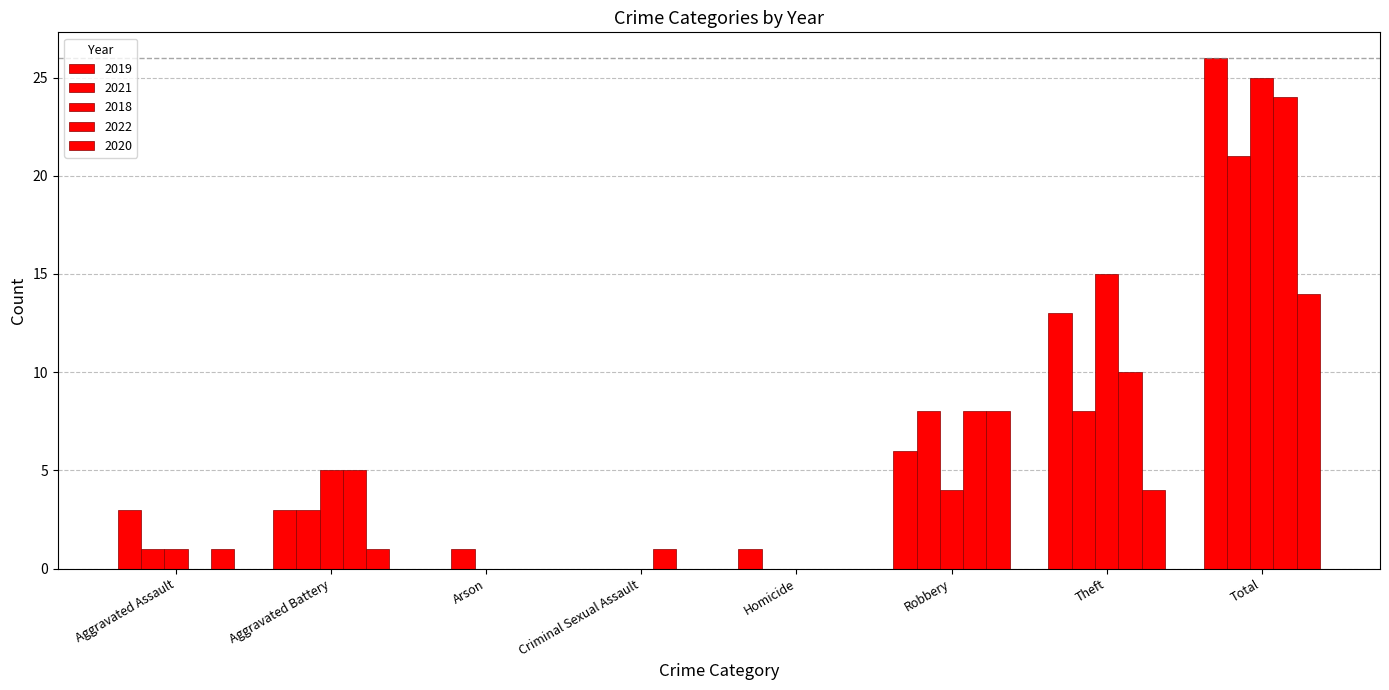

Count the number of data series in this chart.

5